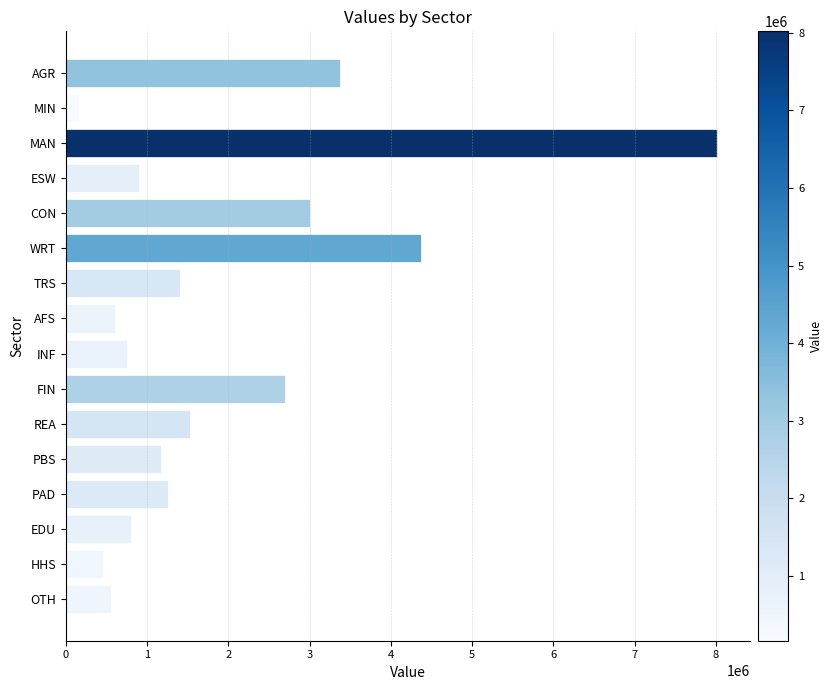

What is the ratio of the value at CON to the value at PAD?

2.4